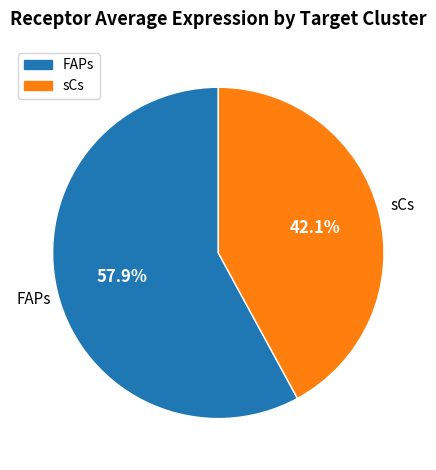

Combined, what portion of the pie is sCs and FAPs?

100.0%